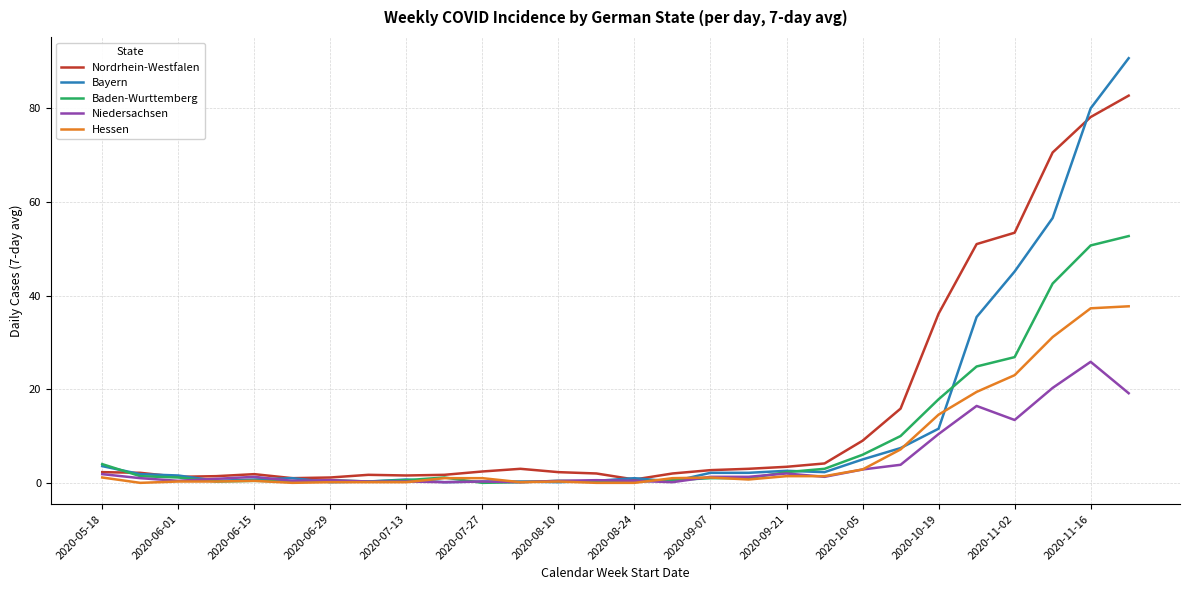

List the series in order of their peak value, highest first.

Bayern, Nordrhein-Westfalen, Baden-Wurttemberg, Hessen, Niedersachsen